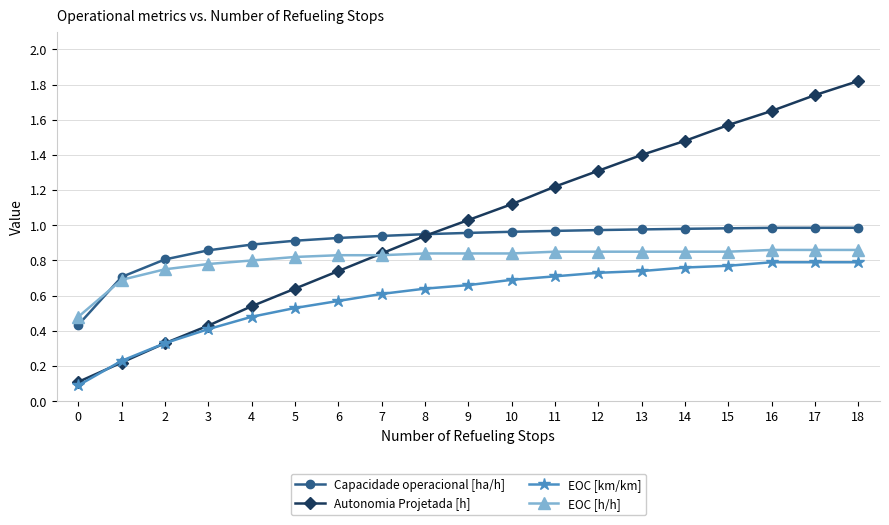

Does the chart have visible grid lines?

Yes